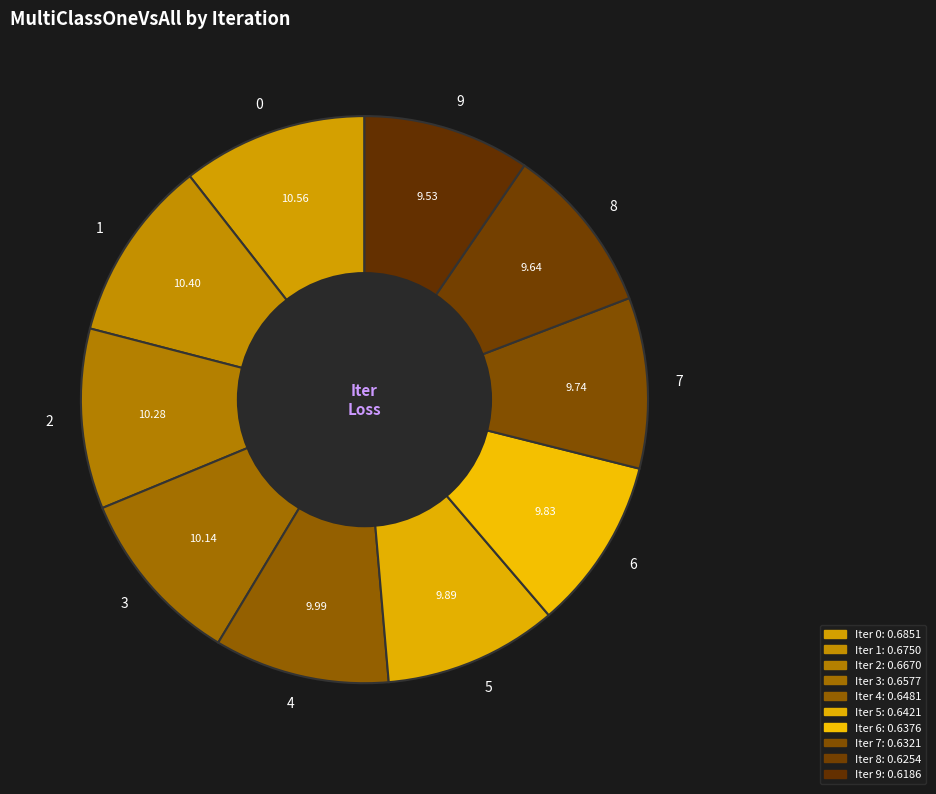

Is the sum of 1 and 7 greater than half?

No